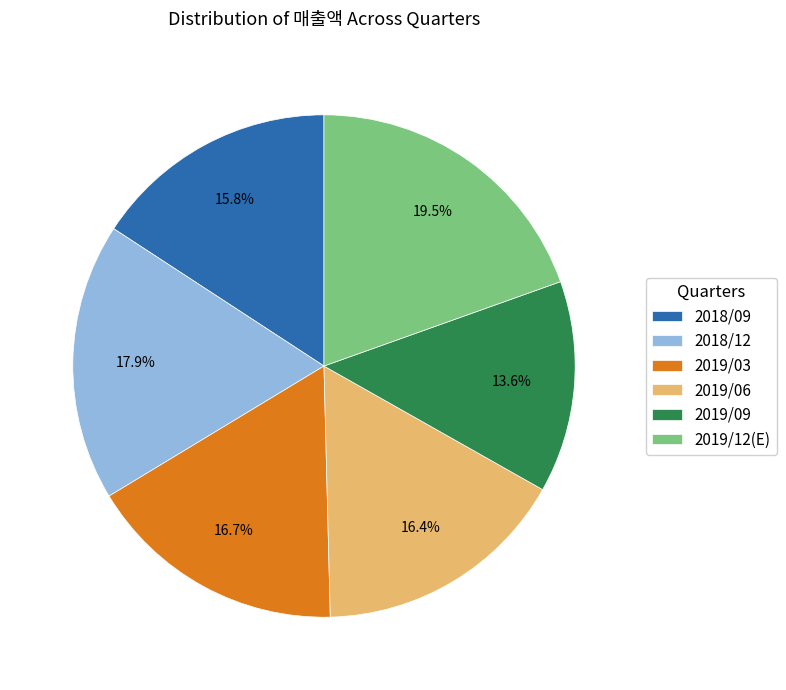

Is it true that 2019/03 is 26% of the pie?

False